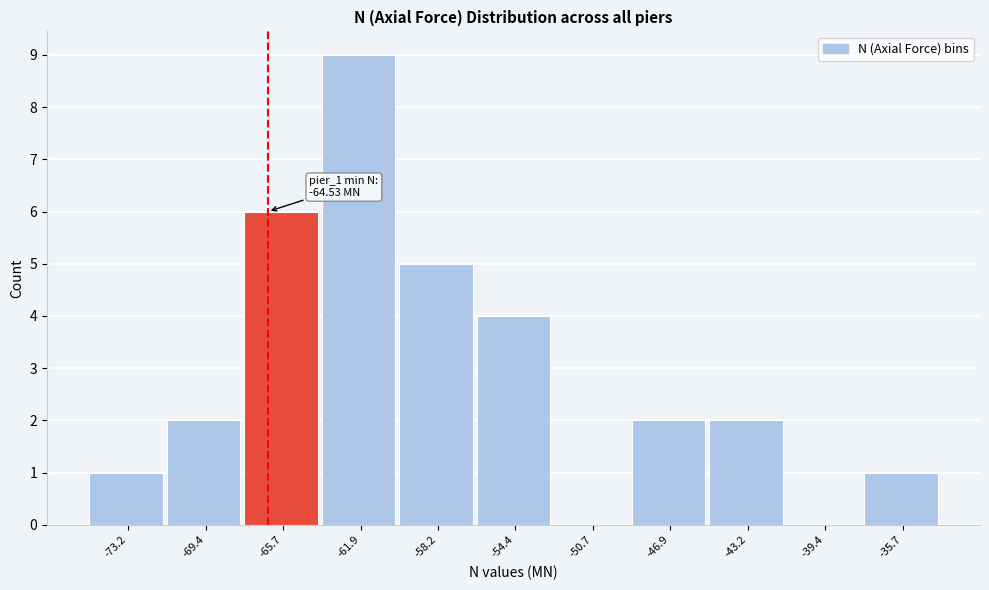

Reading right to left, list all the values displayed in this chart.

-35.7=1	-39.4=0	-43.2=2	-46.9=2	-50.7=0	-54.4=4	-58.2=5	-61.9=9	-65.7=6	-69.4=2	-73.2=1